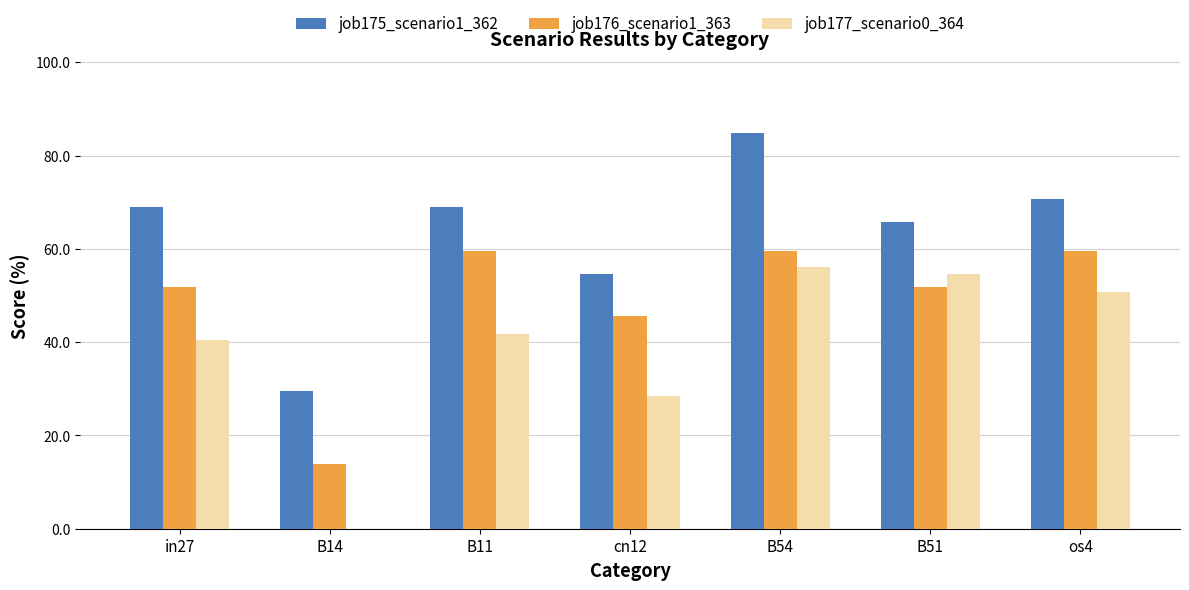

What is the maximum value for job176_scenario1_363?

59.5